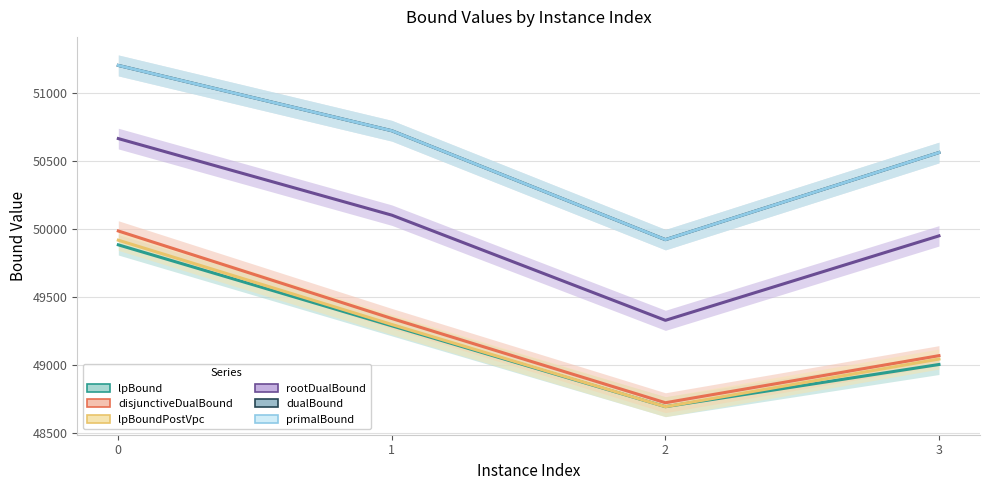

The value of dualBound at 0 is 51200.0. True or false?

True